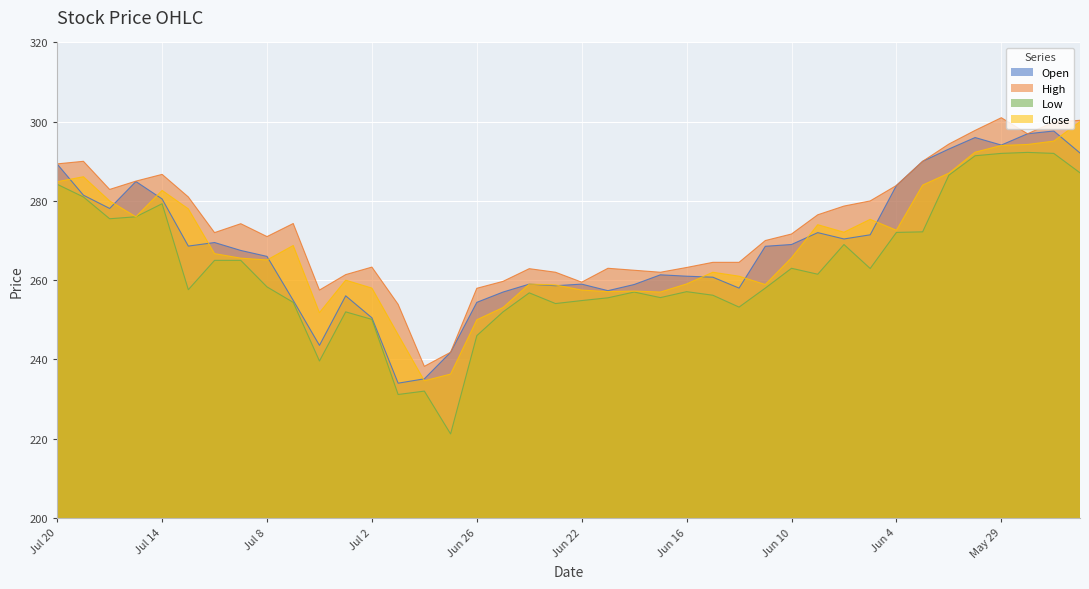

What is the label of the 17th point from the left?

Jun 26